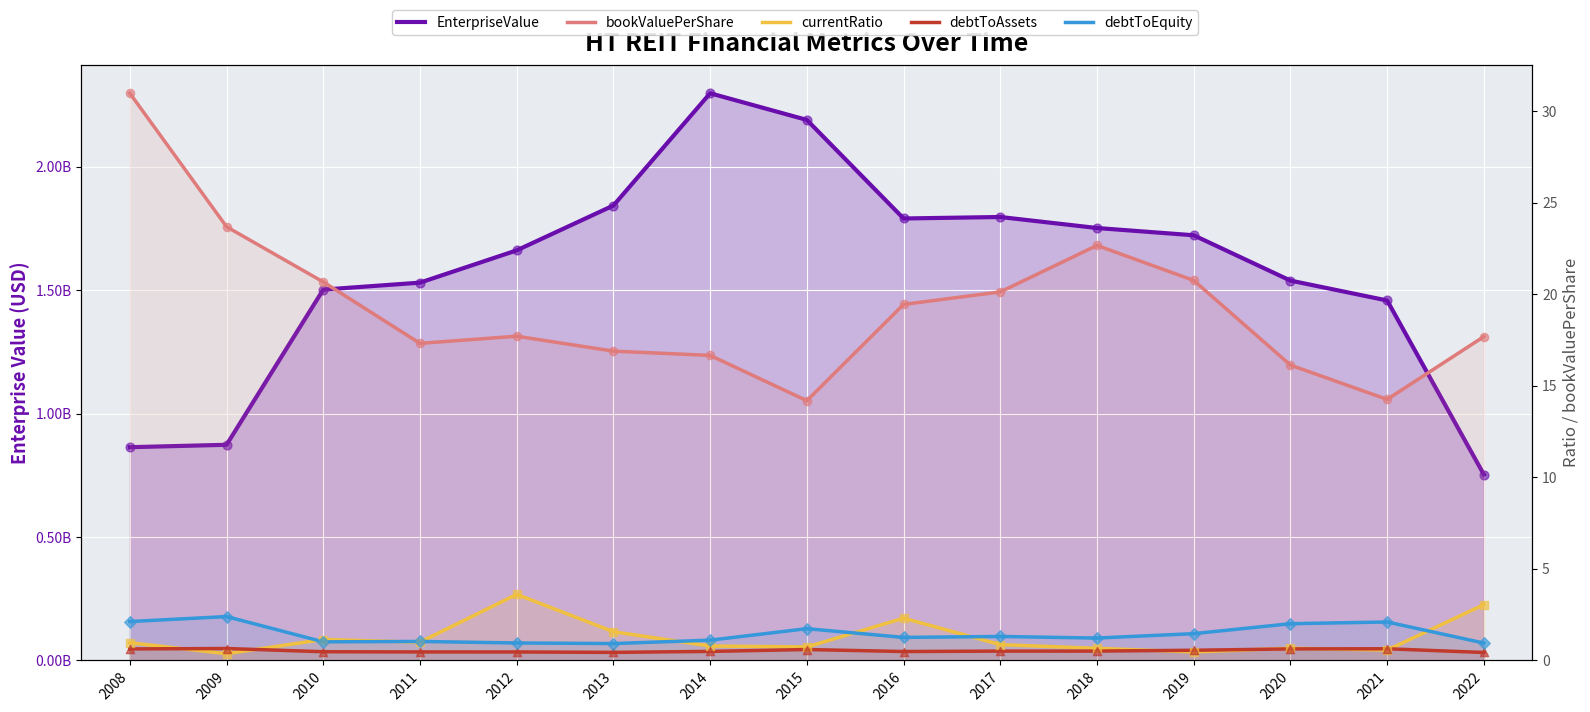

Which series contains the highest Y value?

EnterpriseValue